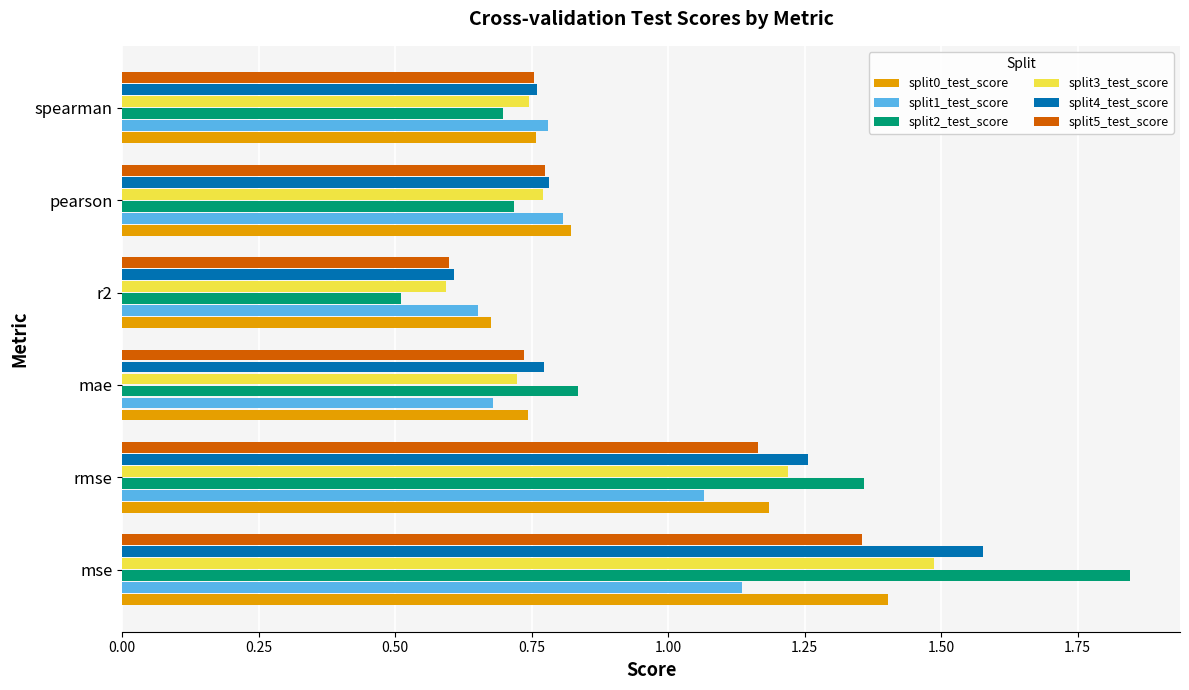

What are all the series names shown in the legend?

split0_test_score, split1_test_score, split2_test_score, split3_test_score, split4_test_score, split5_test_score